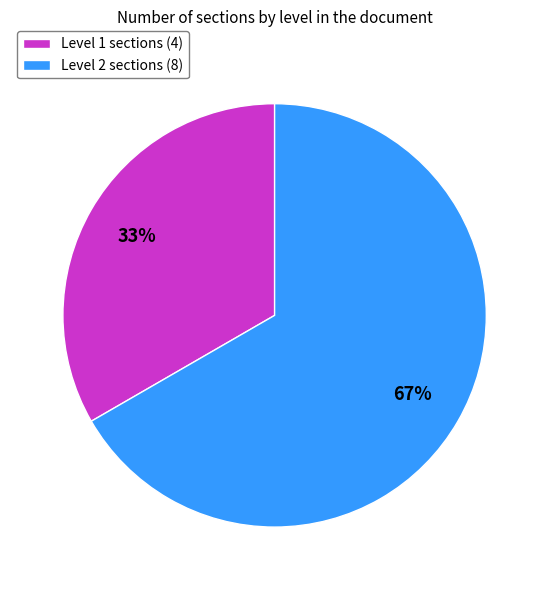

What is the ratio of the value at Level 1 sections (4) to the value at Level 2 sections (8)?

0.5